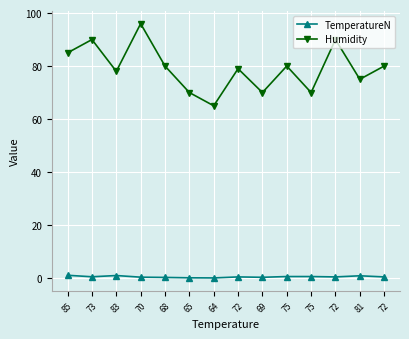

Is it true that TemperatureN equals 0.5 at 75?

True